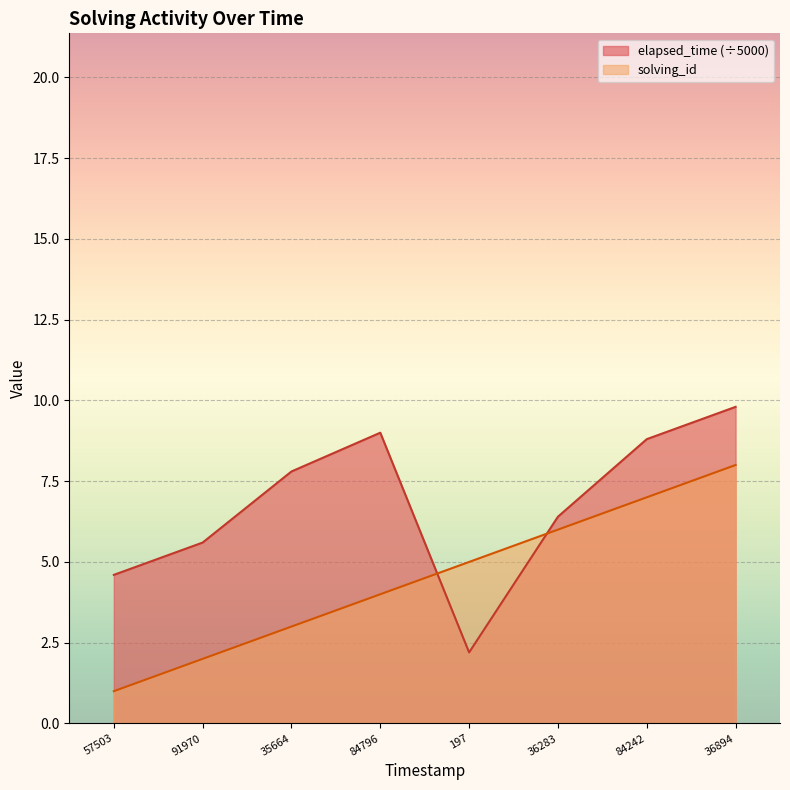

Reading left to right, extract all data points from this chart.

solving_id: 1.0	2.0	3.0	4.0	5.0	6.0	7.0	8.0
elapsed_time: 4.6	5.6	7.8	9.0	2.2	6.4	8.8	9.8